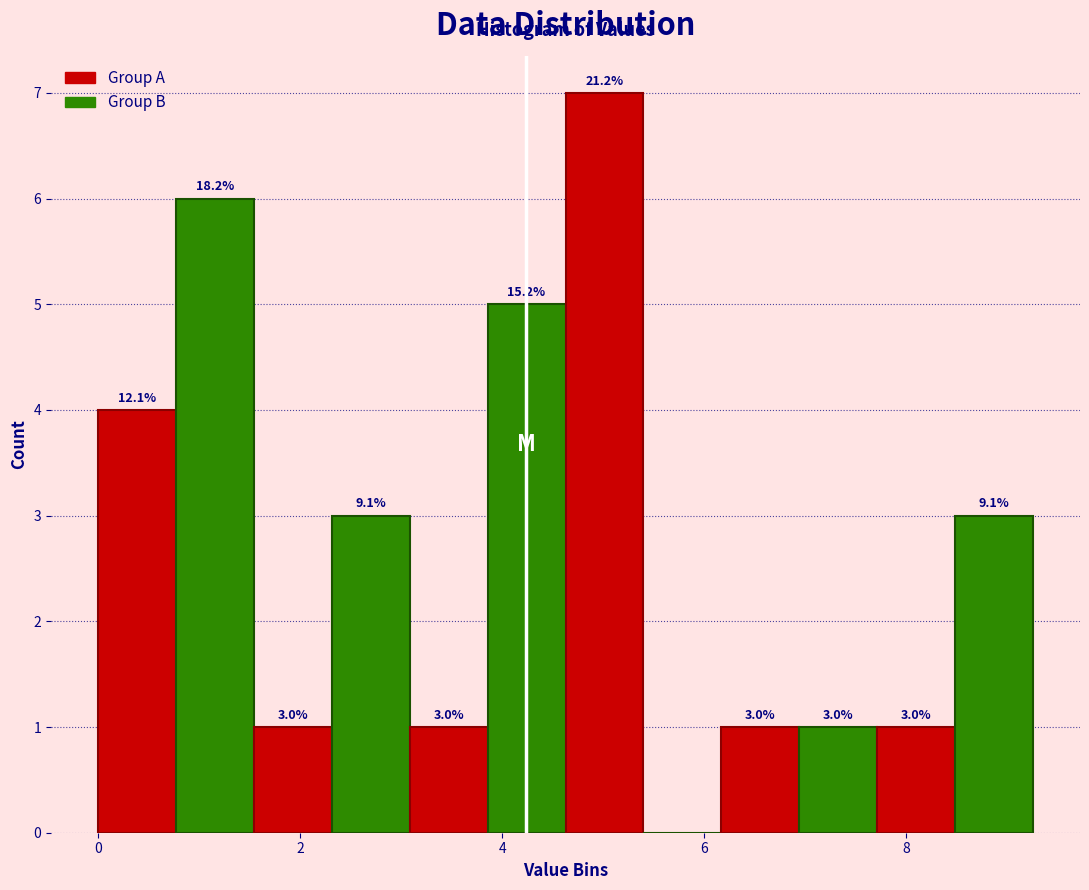

Around what value on the x-axis is the tallest bar? Give the approximate position of its centre, as read against the axis.

5.0